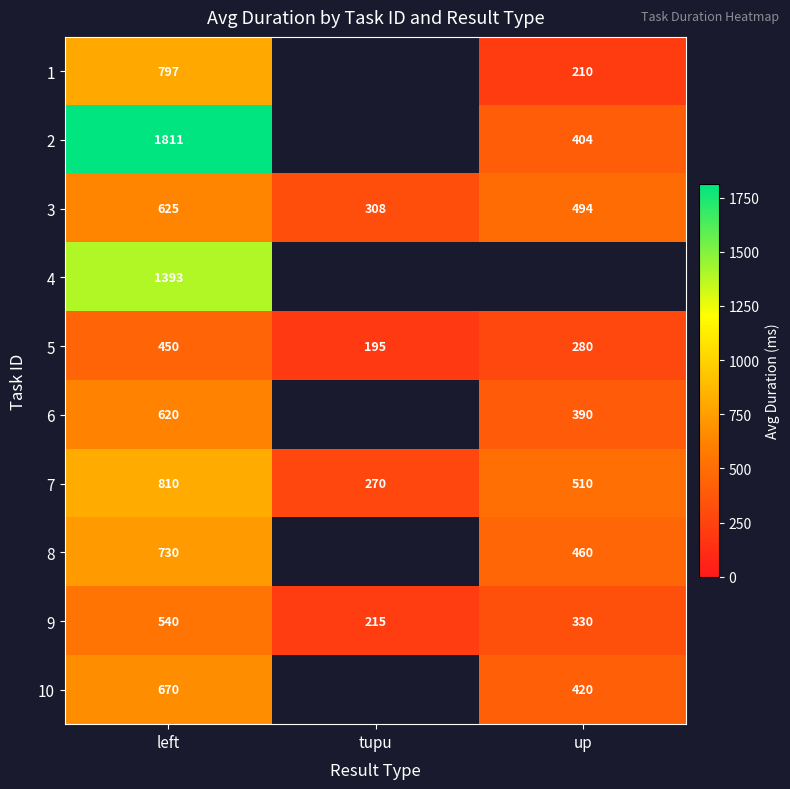

What is the maximum value for 8?

730.0